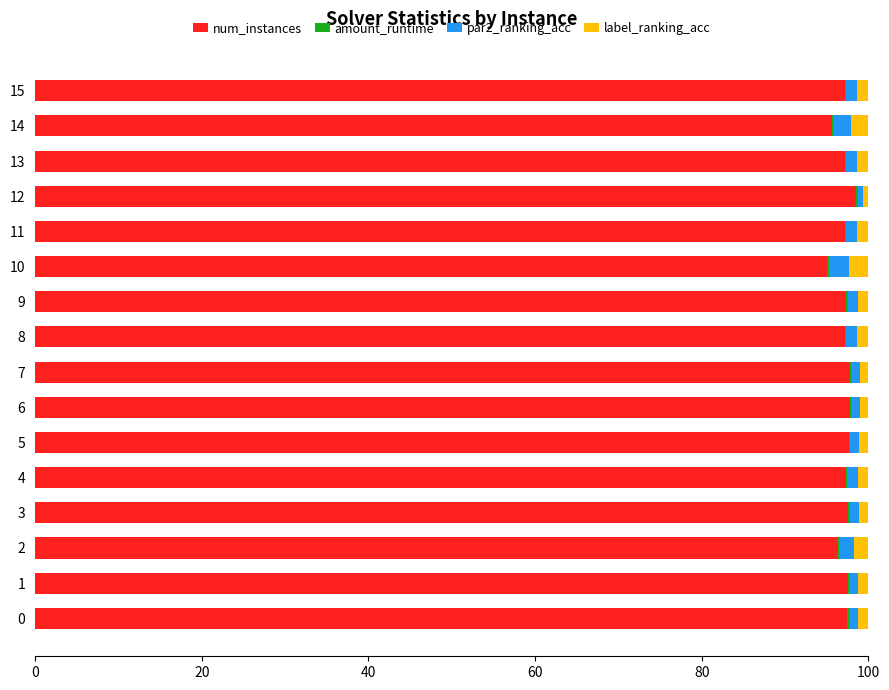

The value of num_instances at 1 is 97.5. True or false?

True